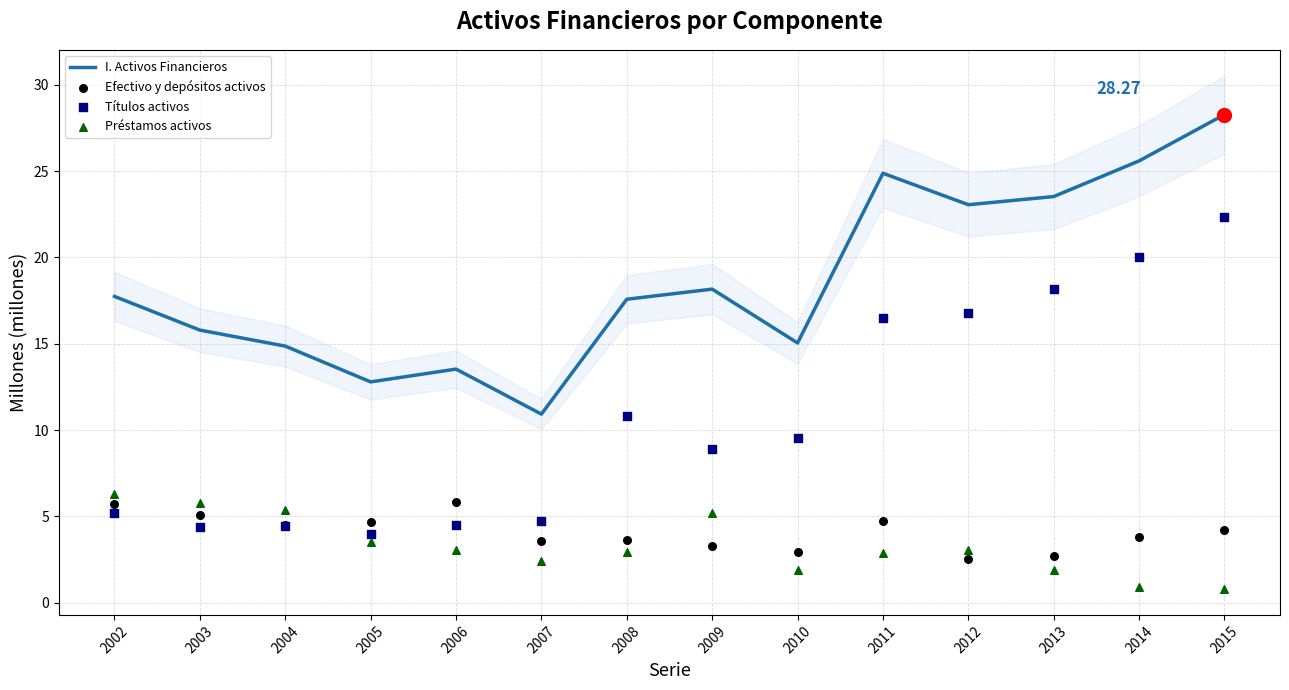

What is the total value across all series at 2003?

31.0